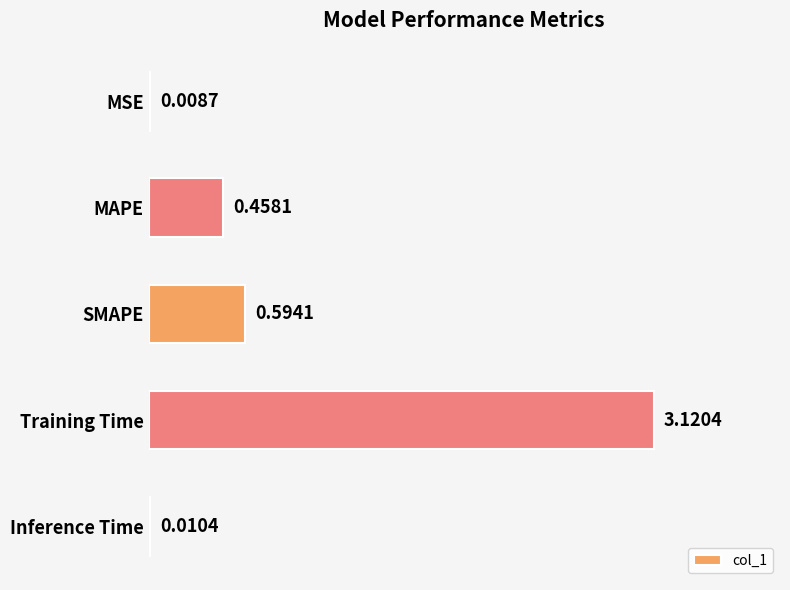

What is the sum of all values?

4.2